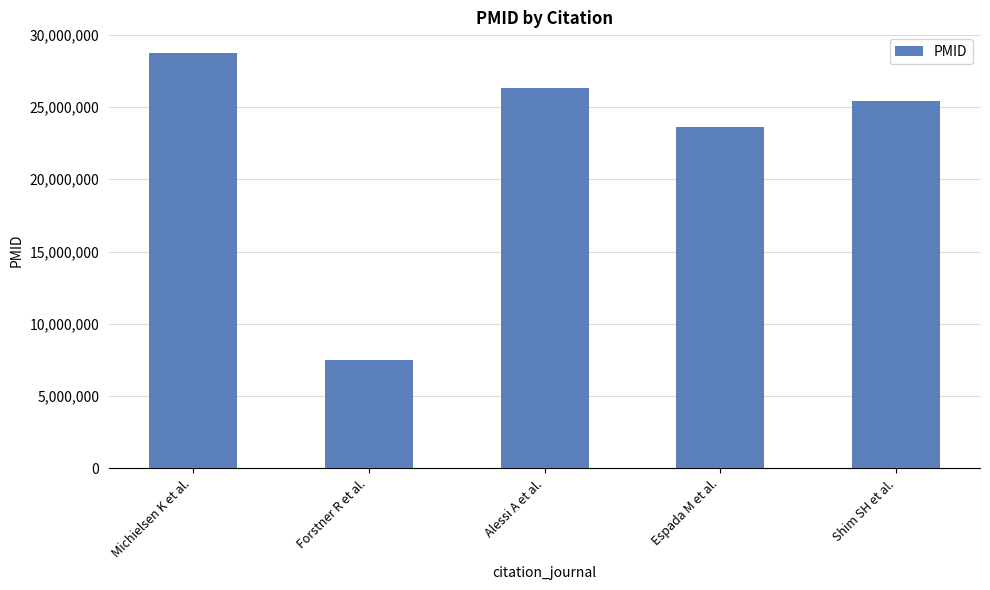

What is the difference between the maximum and minimum values?

21253417